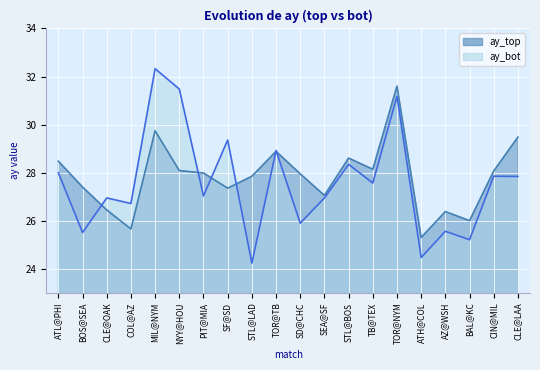

Reading right to left, transcribe all the data shown in this chart.

ay_top: CLE@LAA=29.5	CIN@MIL=28.1	BAL@KC=26.0	AZ@WSH=26.4	ATH@COL=25.3	TOR@NYM=31.6	TB@TEX=28.1	STL@BOS=28.6	SEA@SF=27.1	SD@CHC=28.0	TOR@TB=28.9	STL@LAD=27.8	SF@SD=27.4	PIT@MIA=28.0	NYY@HOU=28.1	MIL@NYM=29.7	COL@AZ=25.7	CLE@OAK=26.4	BOS@SEA=27.4	ATL@PHI=28.5
ay_bot: CLE@LAA=27.8	CIN@MIL=27.9	BAL@KC=25.2	AZ@WSH=25.6	ATH@COL=24.5	TOR@NYM=31.2	TB@TEX=27.6	STL@BOS=28.3	SEA@SF=26.9	SD@CHC=25.9	TOR@TB=28.9	STL@LAD=24.2	SF@SD=29.4	PIT@MIA=27.0	NYY@HOU=31.5	MIL@NYM=32.3	COL@AZ=26.7	CLE@OAK=27.0	BOS@SEA=25.5	ATL@PHI=28.0